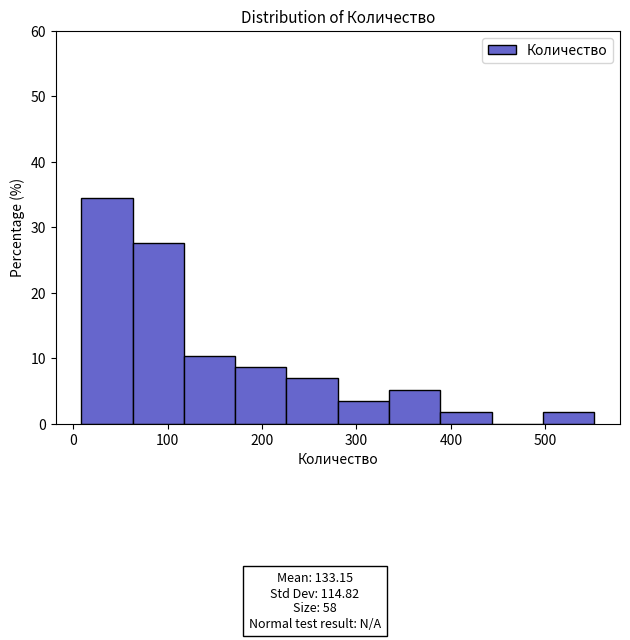

Reading left to right, list every bar in this chart as the range it spans on the x-axis followed by its height. Neither the bar edges nor the heights are printed on the chart, so give them approximately, as read against the axes.

10 to 60: 34
60 to 120: 28
120 to 170: 10
170 to 230: 9
230 to 280: 7
280 to 330: 3
330 to 390: 5
390 to 440: 2
440 to 500: 0
500 to 550: 2